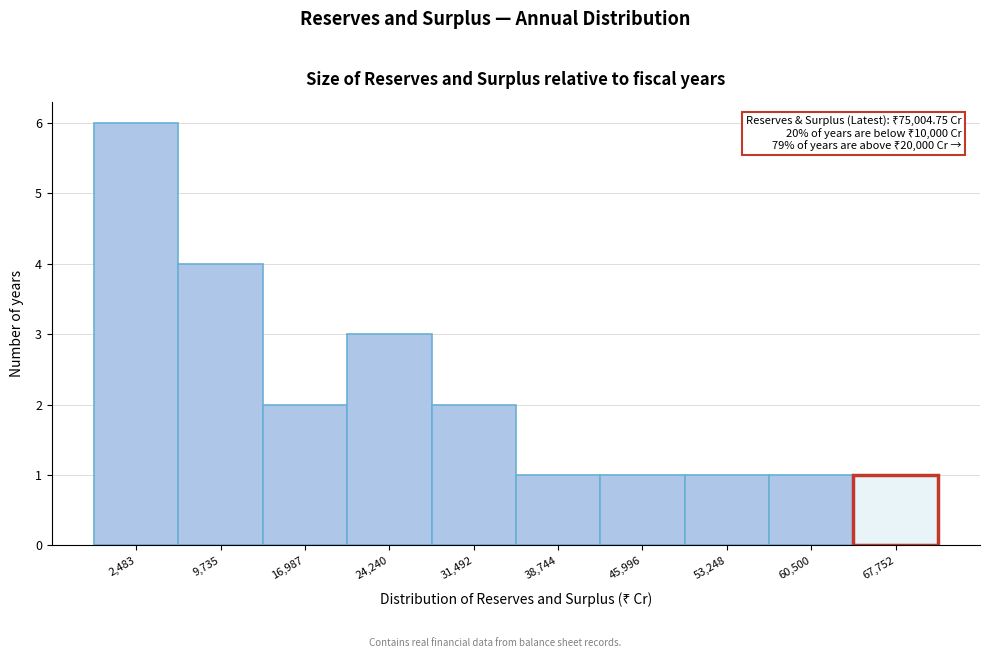

Reading left to right, transcribe all the data shown in this chart.

6	4	2	3	2	1	1	1	1	1